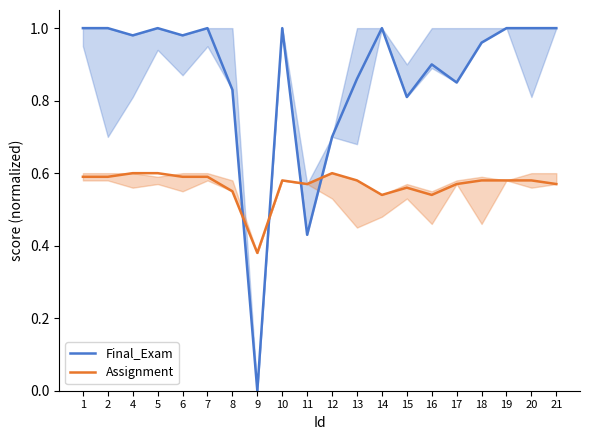

How many interior local valleys does the Assignment series have?

4